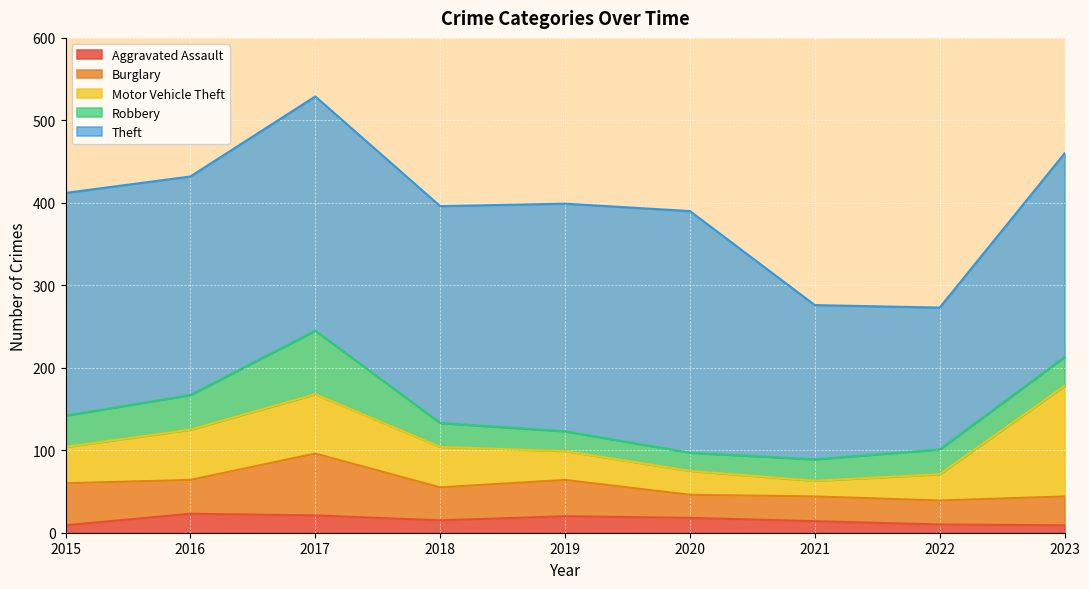

Is the value of Aggravated Assault at 2015 greater than the value of Theft at 2018?

No